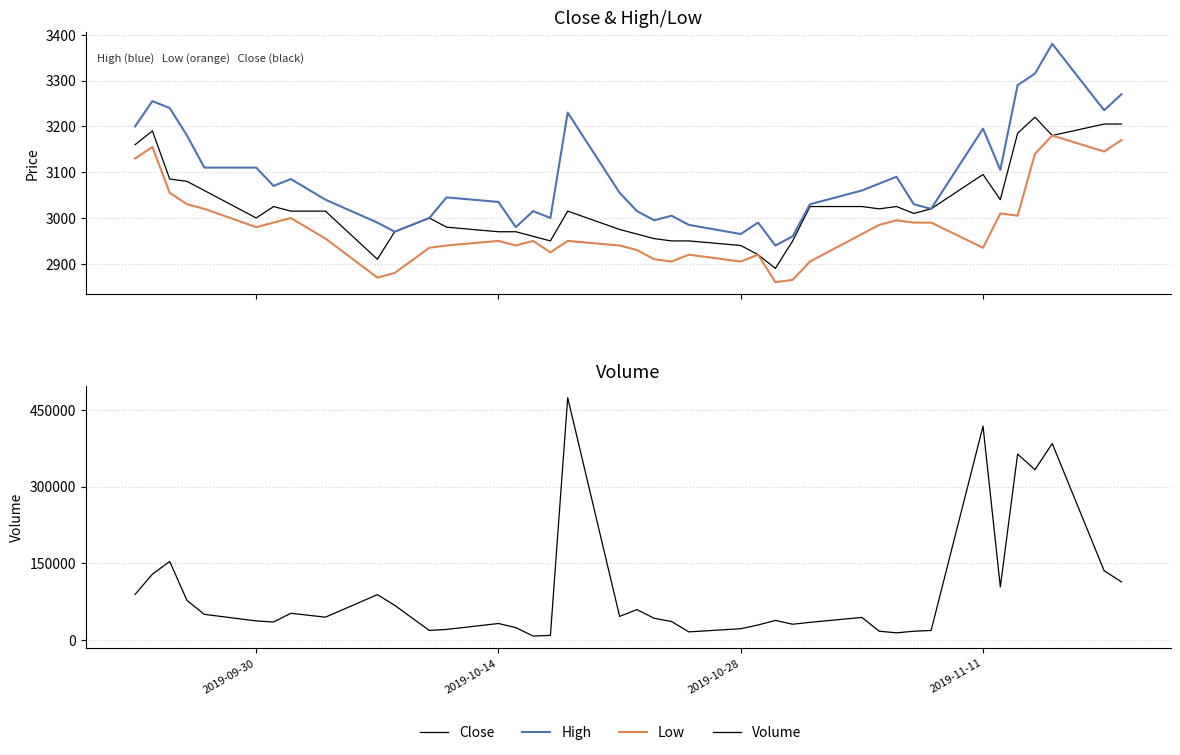

True or false: Low and Close intersect in this chart.

False